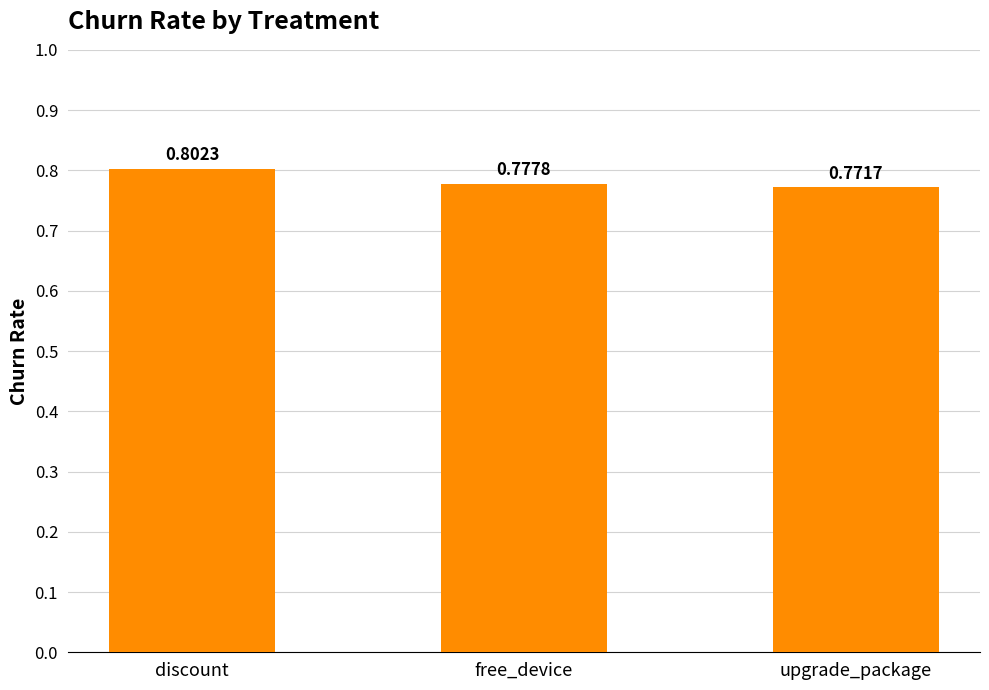

At which category does the chart reach its peak across all series?

discount